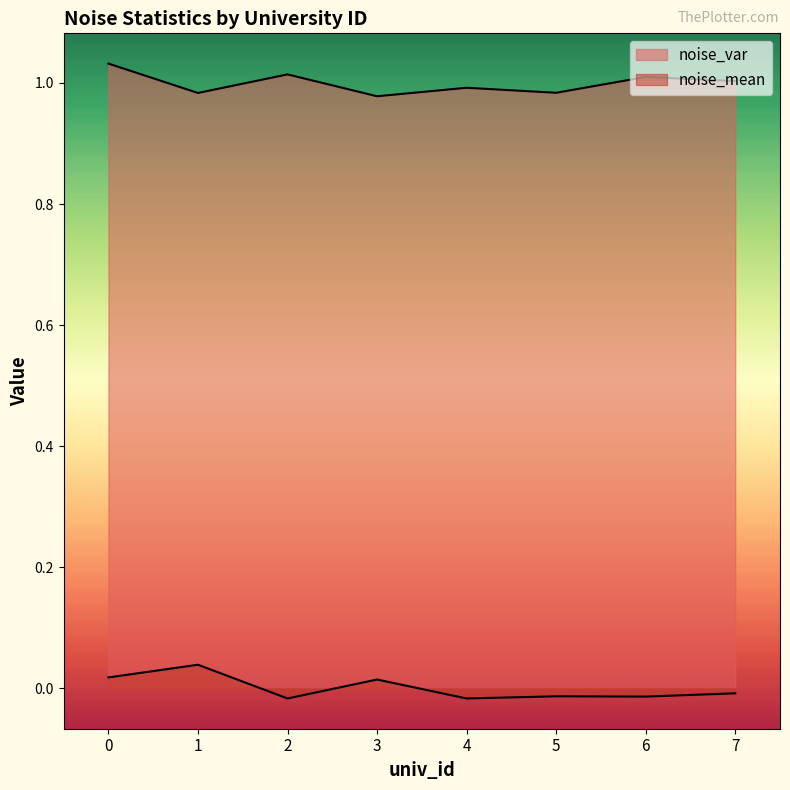

Reading left to right, list all the values displayed in this chart.

noise_mean: 0.0	0.0	-0.0	0.0	-0.0	-0.0	-0.0	-0.0
noise_var: 1.0	1.0	1.0	1.0	1.0	1.0	1.0	1.0